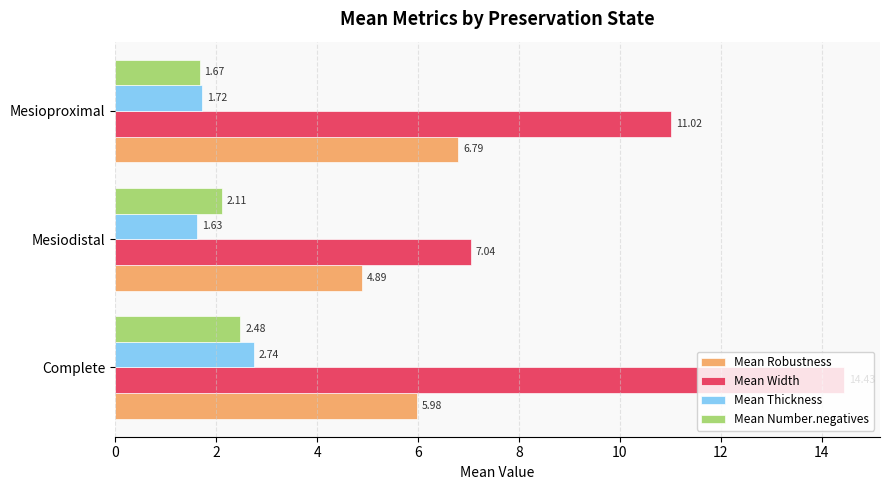

What is the difference between the maximum and minimum values in the Mean Number.negatives series?

0.8